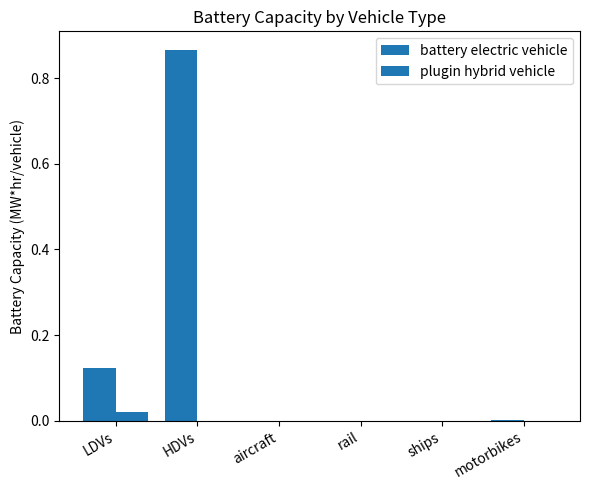

At LDVs, list the series in order from smallest to largest.

plugin hybrid vehicle, battery electric vehicle